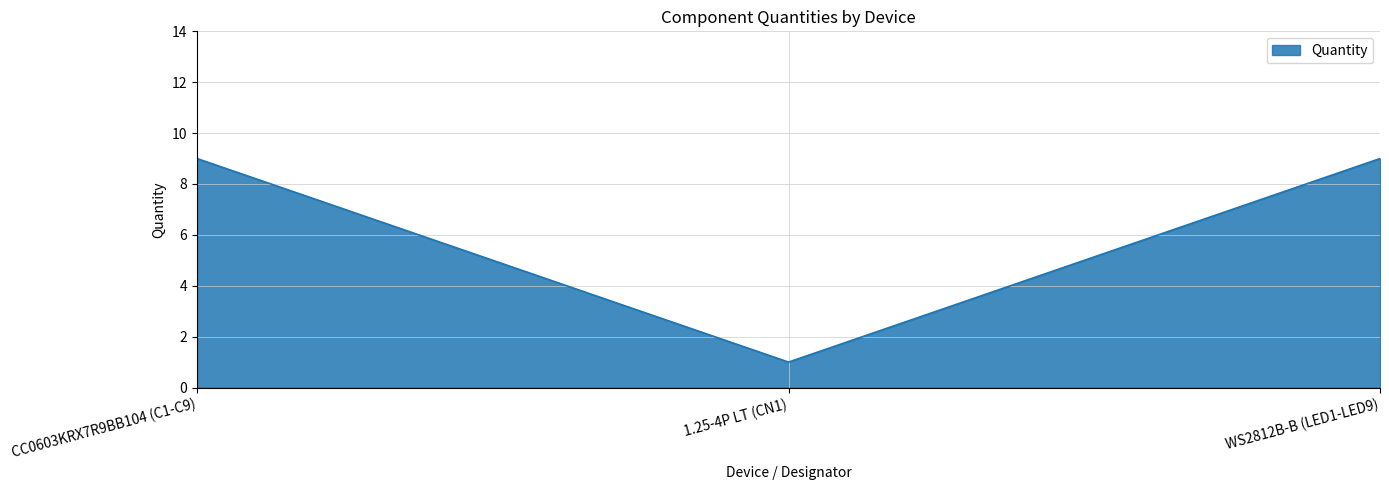

True or false: the data shows 2 at 1.25-4P LT (CN1).

False